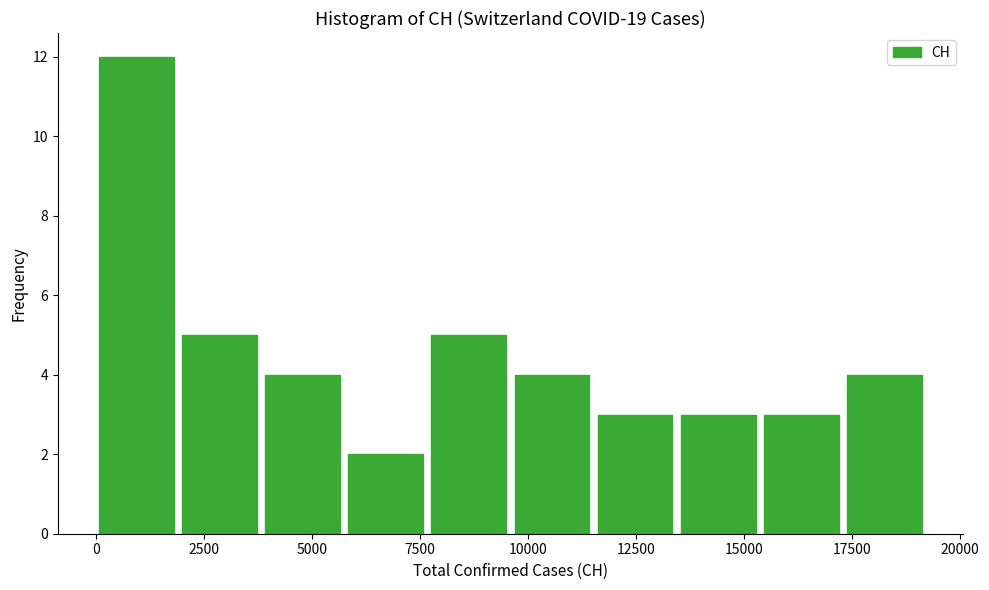

Read against the x-axis, roughly where is the centre of the tallest bar?

1000